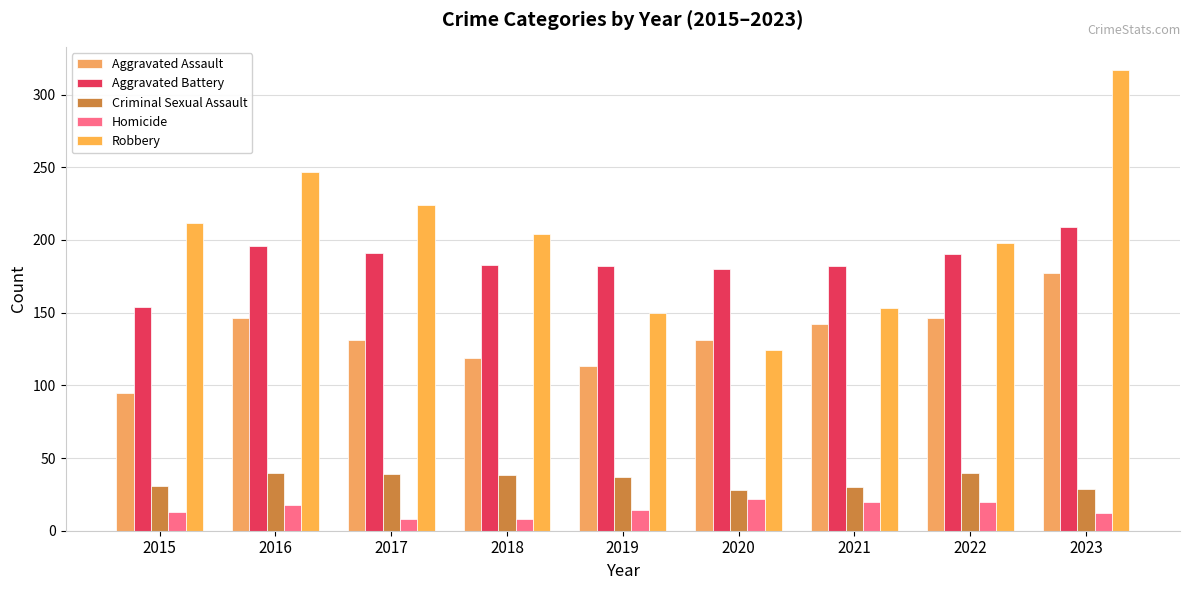

What is the spread (max minus min) of values at 2017?

216